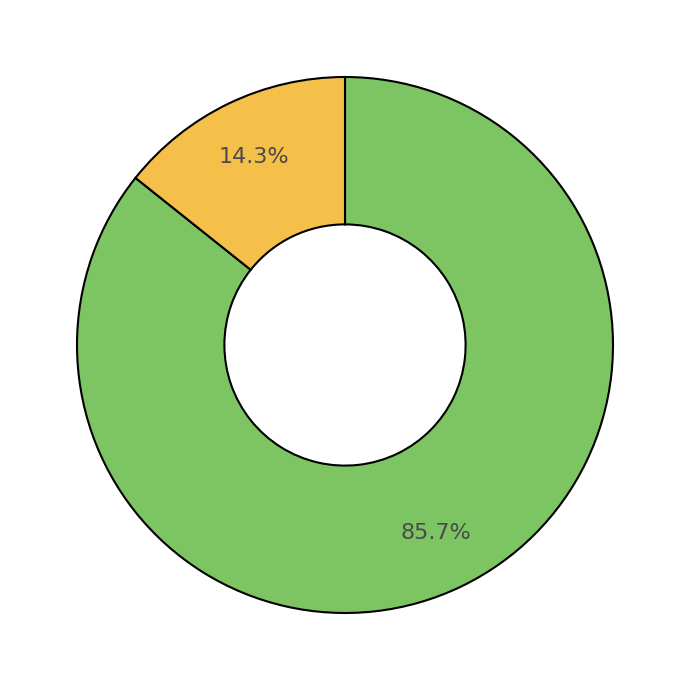

Is there a majority slice in this chart?

Yes